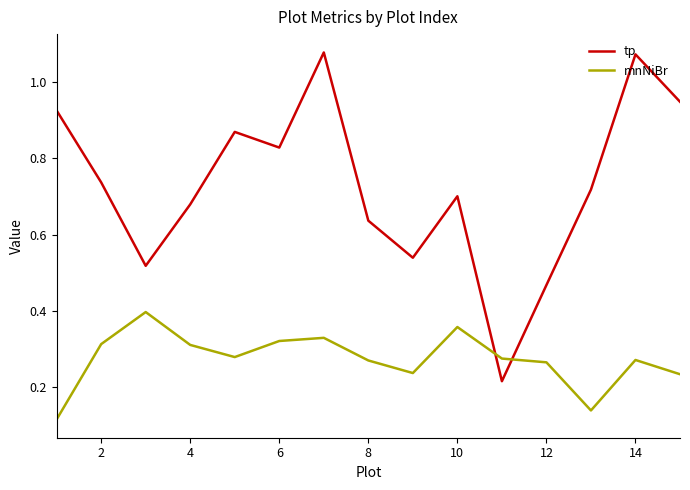

How many intersections are there between mnNiBr and tp?

2